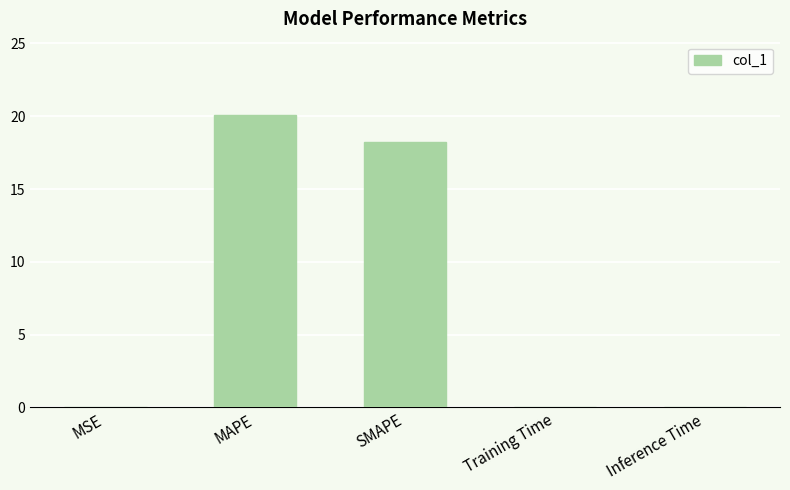

What is the greatest value displayed?

20.1